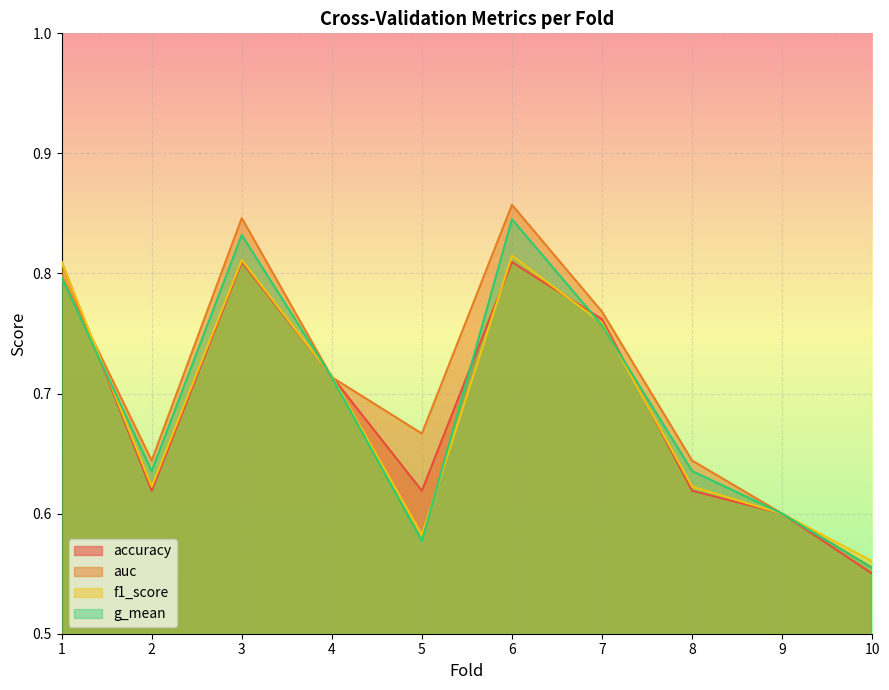

What is the minimum value shown in the chart?

0.6